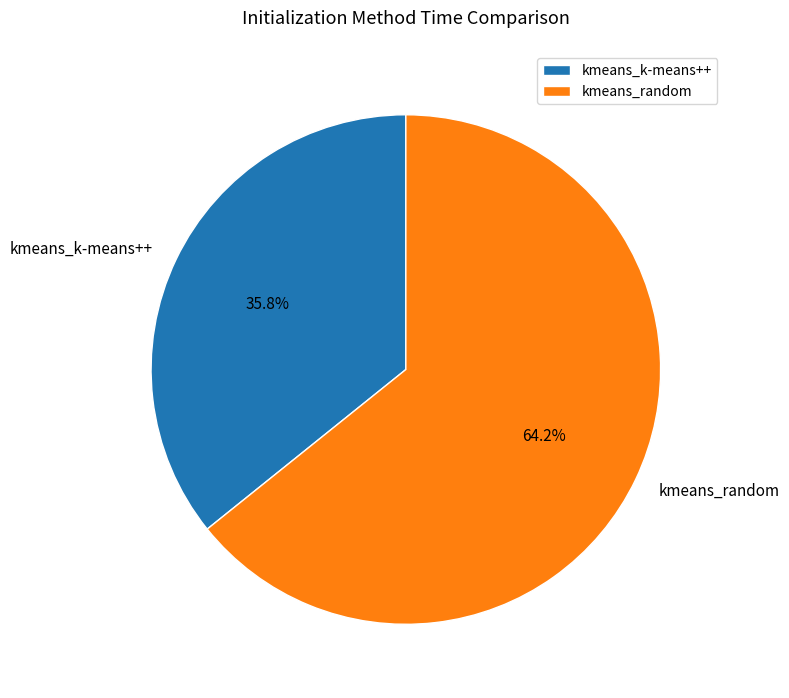

Does any single category account for the majority?

Yes